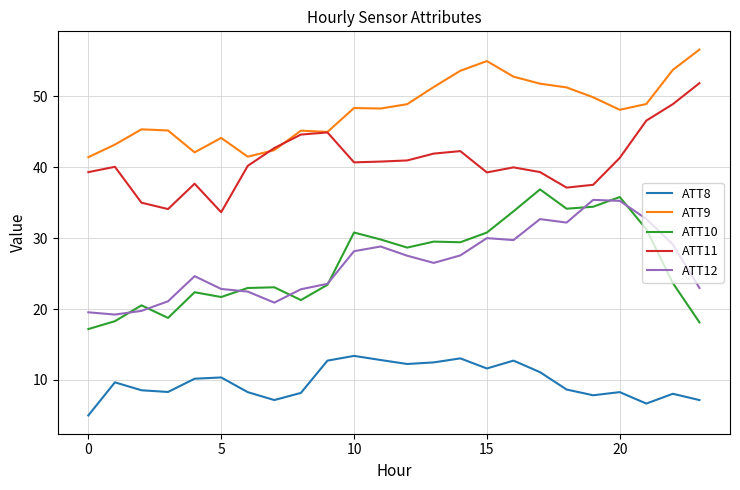

True or false: ATT11 and ATT8 cross at least once.

False